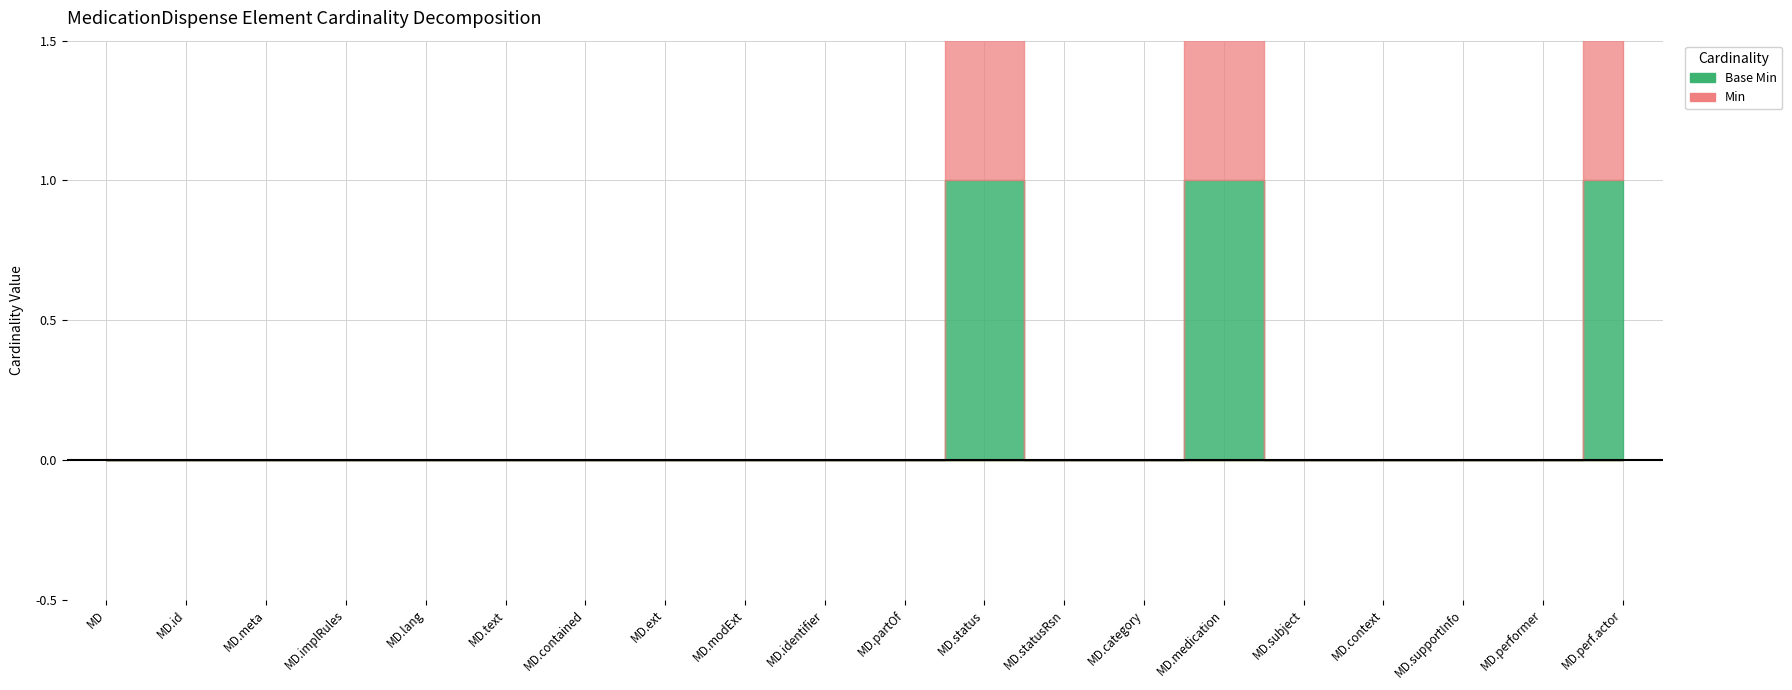

What is the difference between the maximum and minimum values in the Base Min series?

1